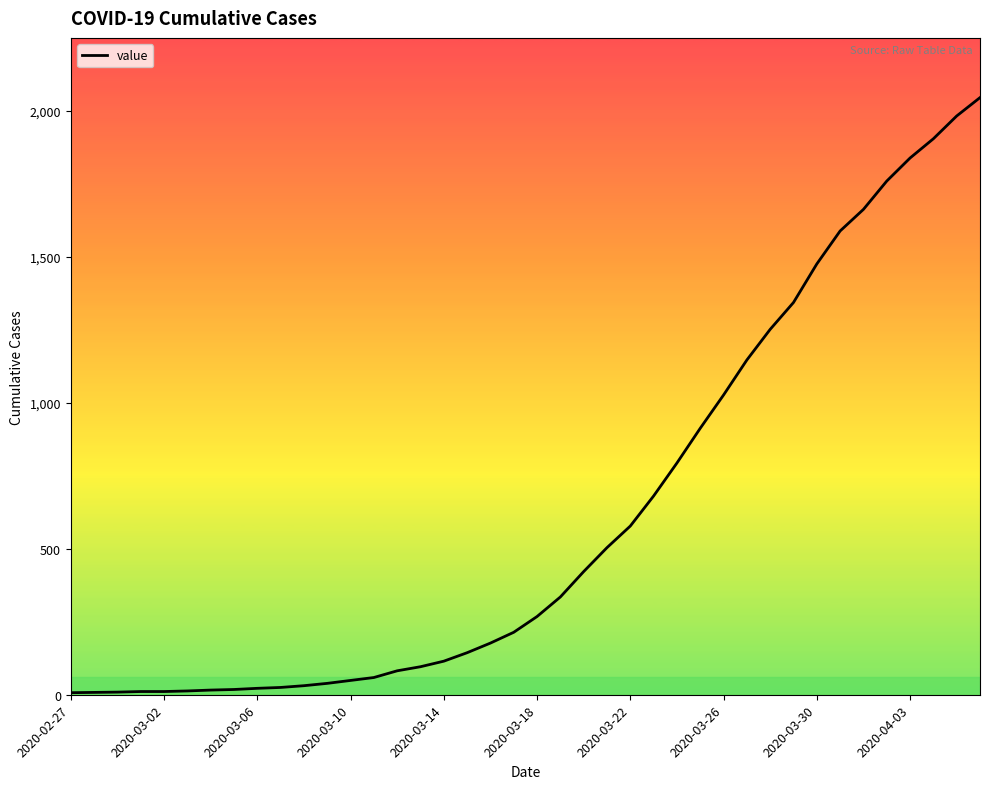

Does the chart display data point markers on the line(s)?

No